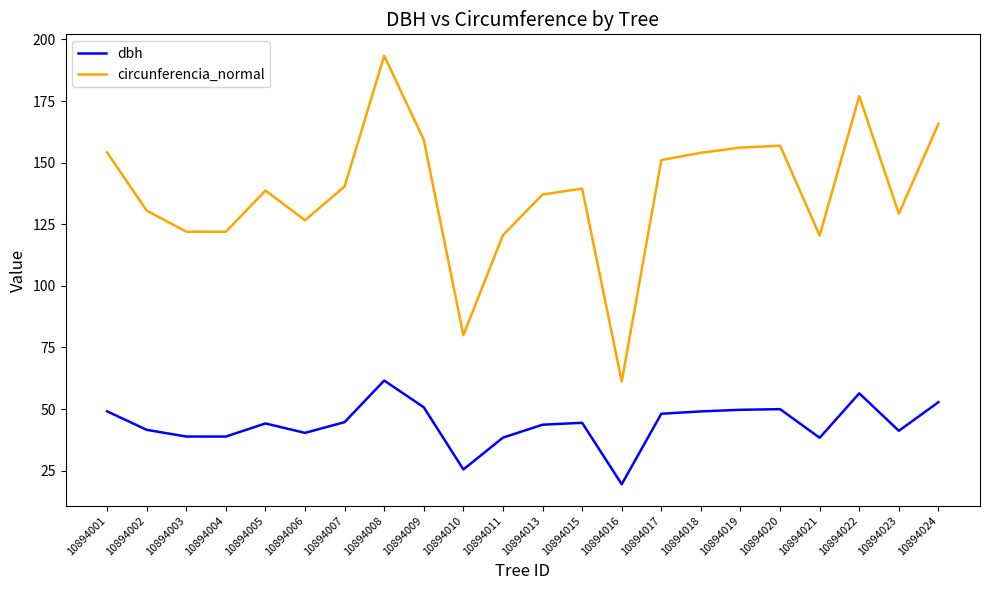

Which label corresponds to the largest value in the chart?

10894008